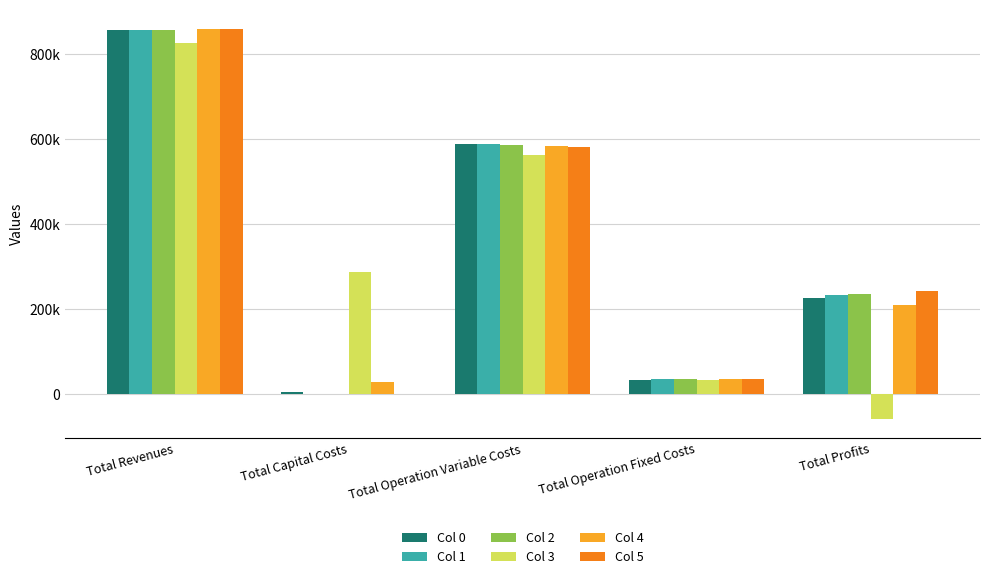

At which label does Col 4 first exceed 210538?

Total Revenues